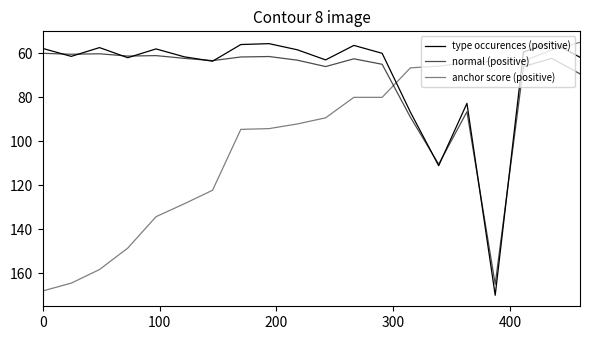

Rank the series by their maximum value, from lowest to highest.

normal (positive), anchor score (positive), type occurences (positive)